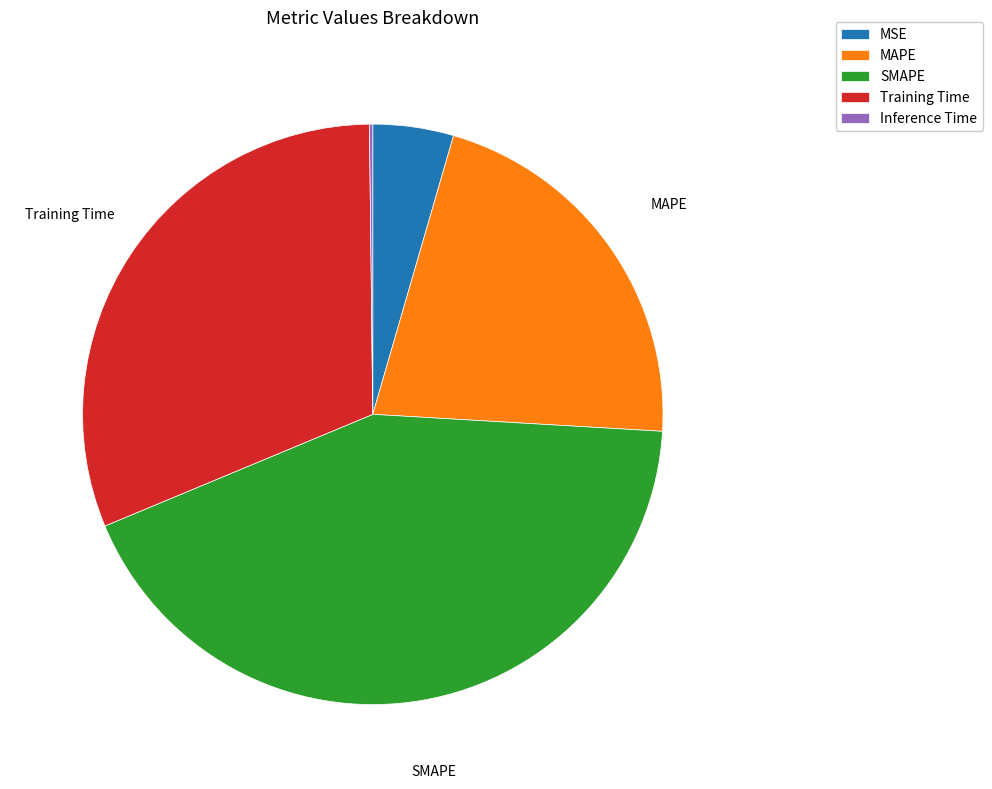

Is the sum of Training Time and SMAPE greater than half?

Yes